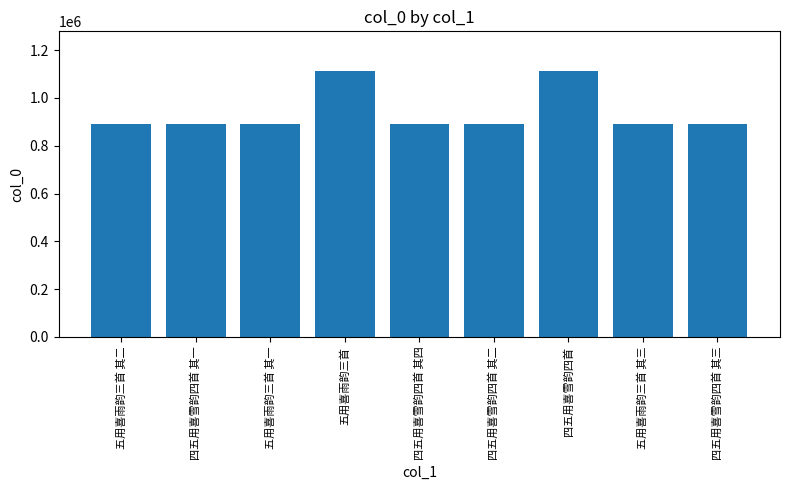

What is the ratio of the value at 四五用喜雪韵四首 其一 to the value at 五用喜雨韵三首 其三?

1.0